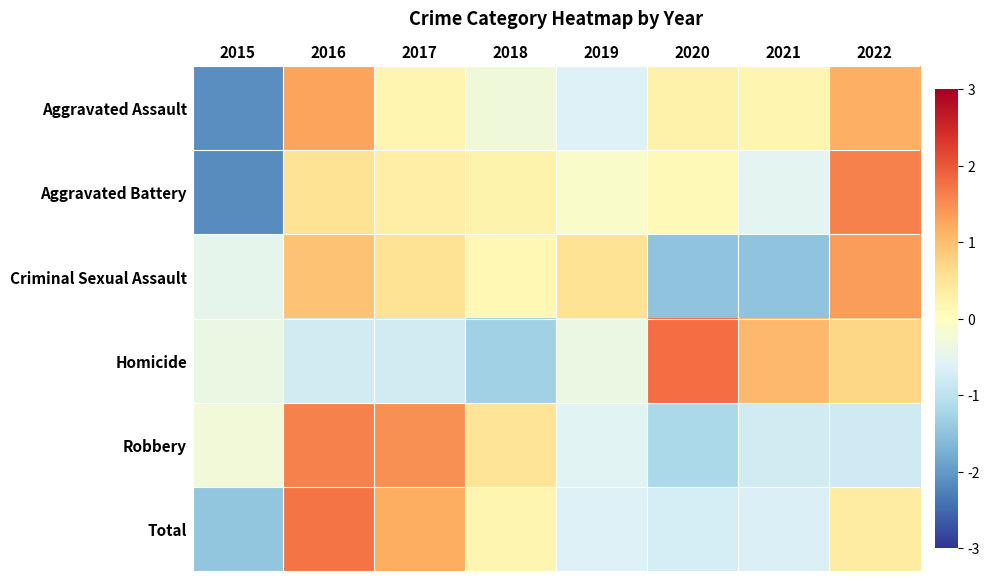

Reading left to right, extract all data points from this chart.

Aggravated Assault: 2015=-2.1	2016=1.3	2017=0.2	2018=-0.3	2019=-0.6	2020=0.2	2021=0.2	2022=1.2
Aggravated Battery: 2015=-2.2	2016=0.5	2017=0.3	2018=0.2	2019=-0.1	2020=0.1	2021=-0.5	2022=1.6
Criminal Sexual Assault: 2015=-0.5	2016=0.9	2017=0.5	2018=0.1	2019=0.5	2020=-1.5	2021=-1.5	2022=1.3
Homicide: 2015=-0.4	2016=-0.8	2017=-0.8	2018=-1.3	2019=-0.4	2020=1.8	2021=1.1	2022=0.7
Robbery: 2015=-0.3	2016=1.6	2017=1.5	2018=0.5	2019=-0.6	2020=-1.2	2021=-0.8	2022=-0.8
Total: 2015=-1.5	2016=1.7	2017=1.2	2018=0.2	2019=-0.6	2020=-0.7	2021=-0.6	2022=0.4